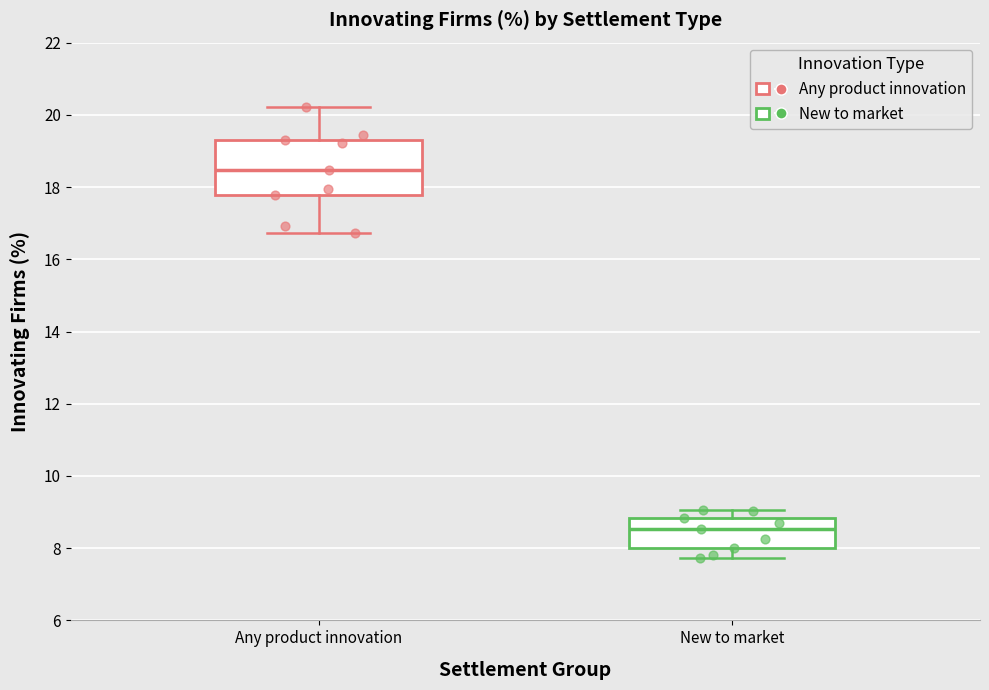

Which box's median line is the highest?

Any product innovation